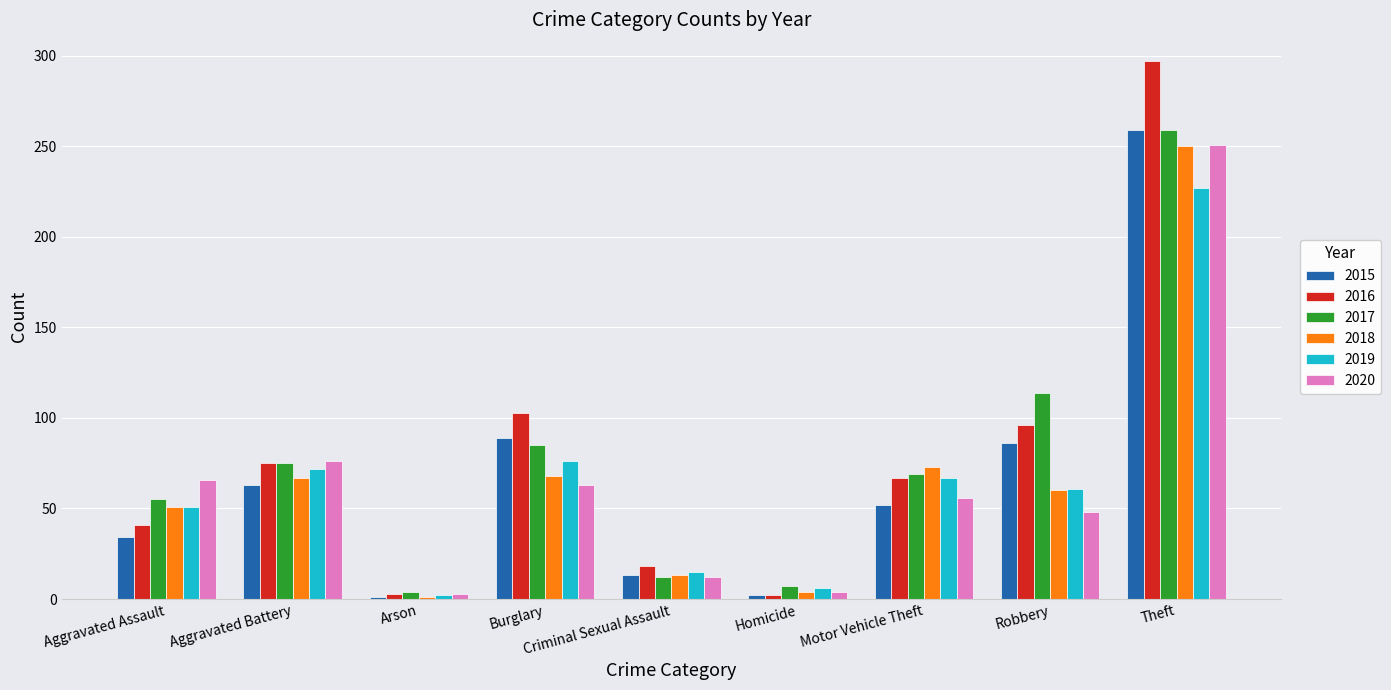

What is the difference between the maximum and minimum values in the 2020 series?

248